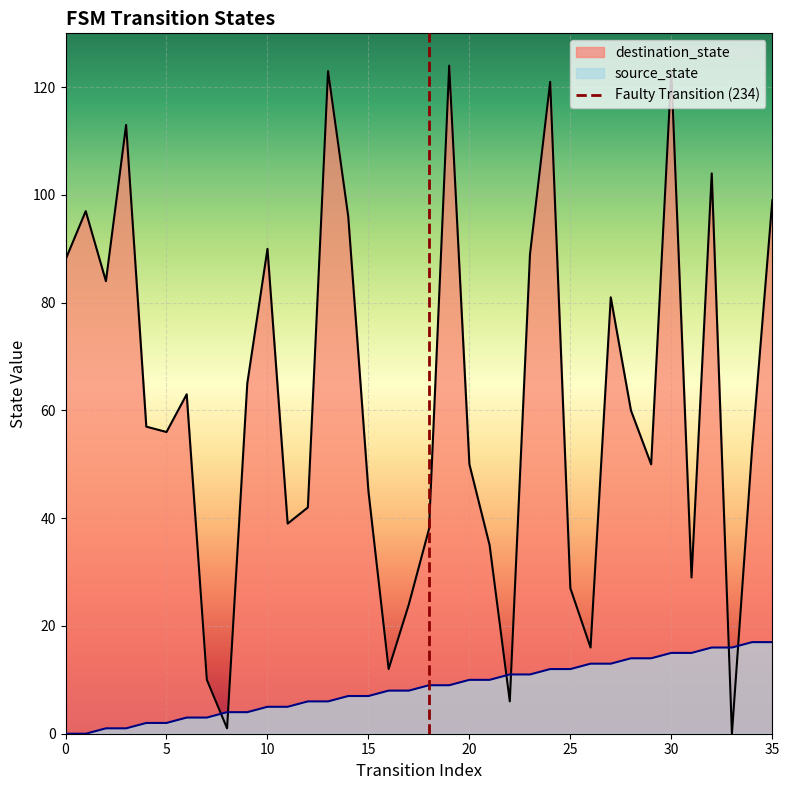

How many times do destination_state and source_state cross each other?

6